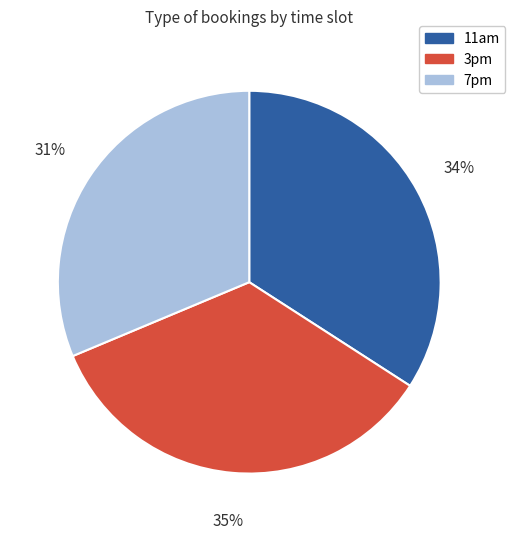

Is there a majority slice in this chart?

No